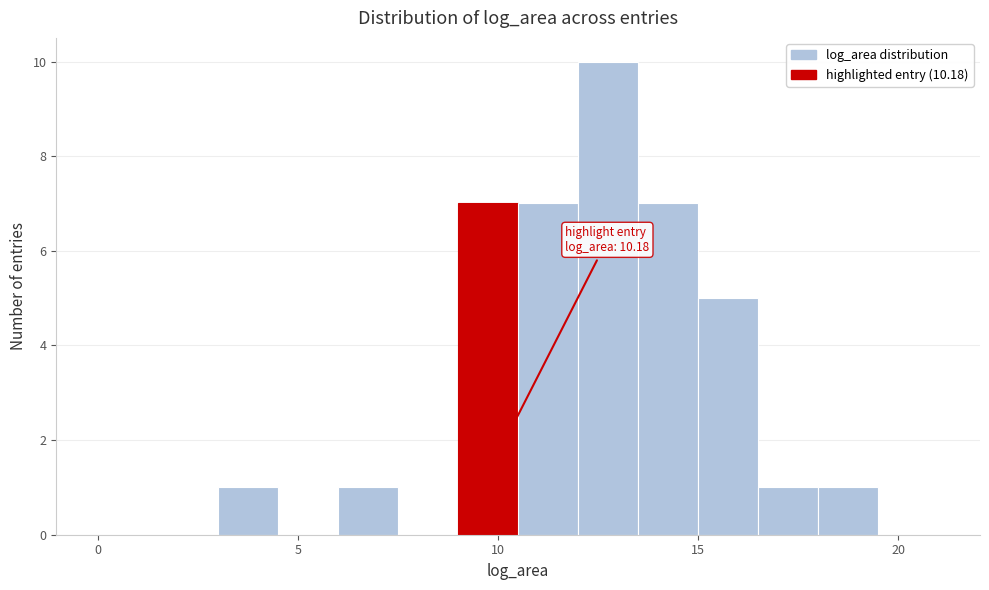

Around what value on the x-axis is the tallest bar? Give the approximate position of its centre, as read against the axis.

13.0